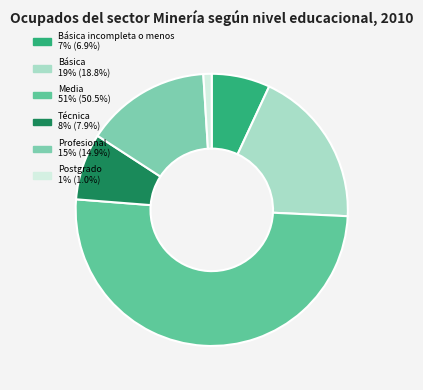

How many segments does this pie chart have?

6